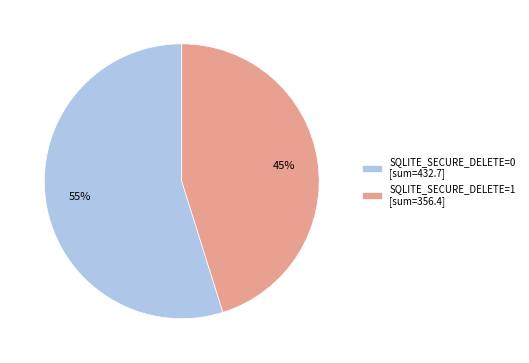

True or false: SQLITE_SECURE_DELETE=0 [sum=432.7] accounts for 55% of the total.

True